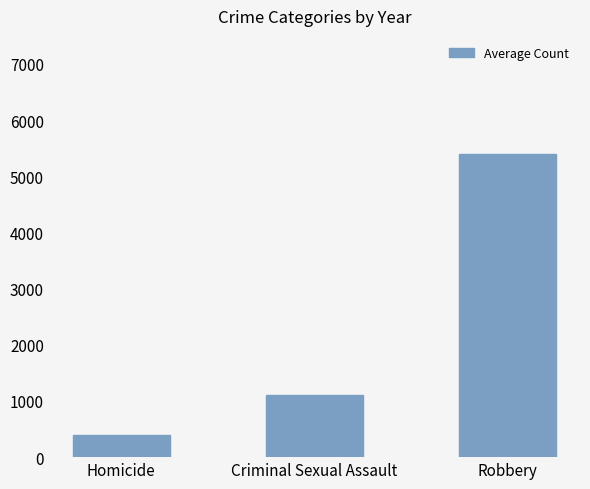

What is the change in value from Criminal Sexual Assault to Robbery?

+4280